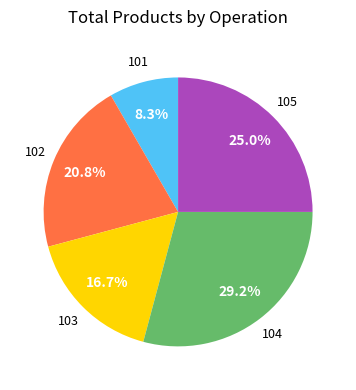

Is there a majority slice in this chart?

No